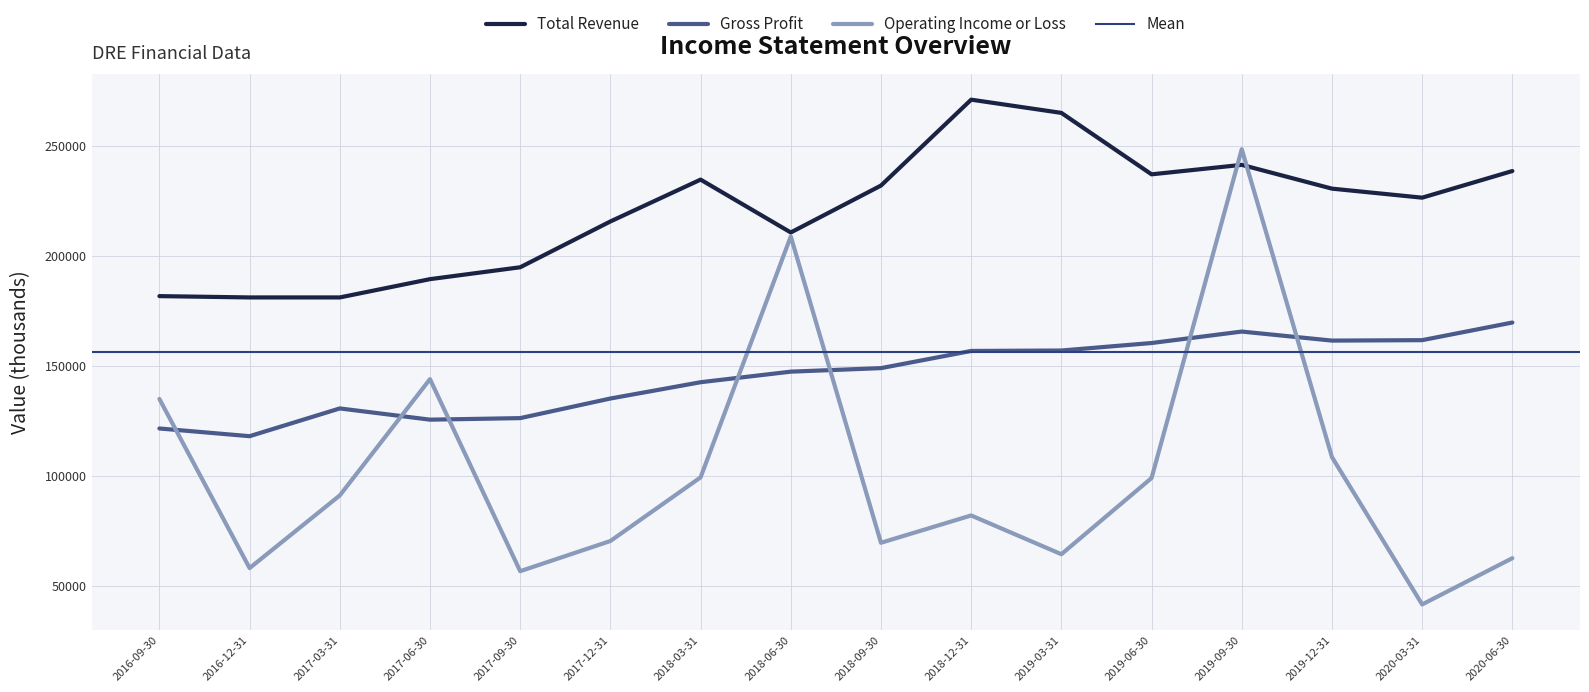

What is the lowest value of the Total Revenue series?

181100